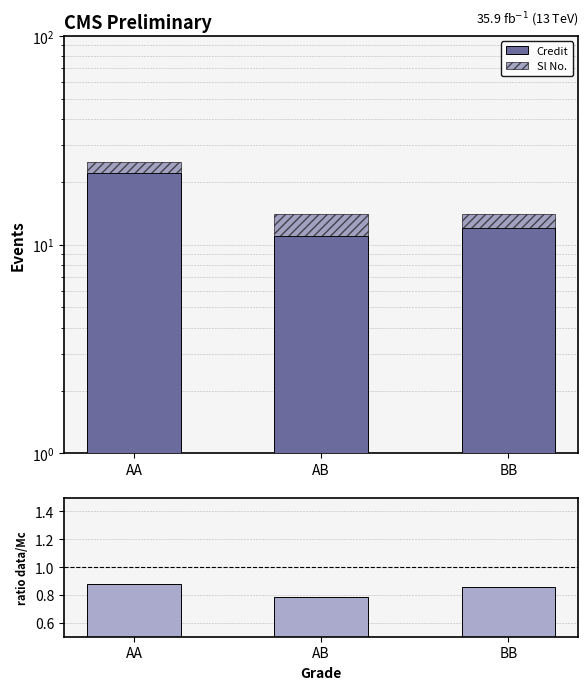

What is the difference between the maximum and minimum values in the ratio data/Mc series?

0.1